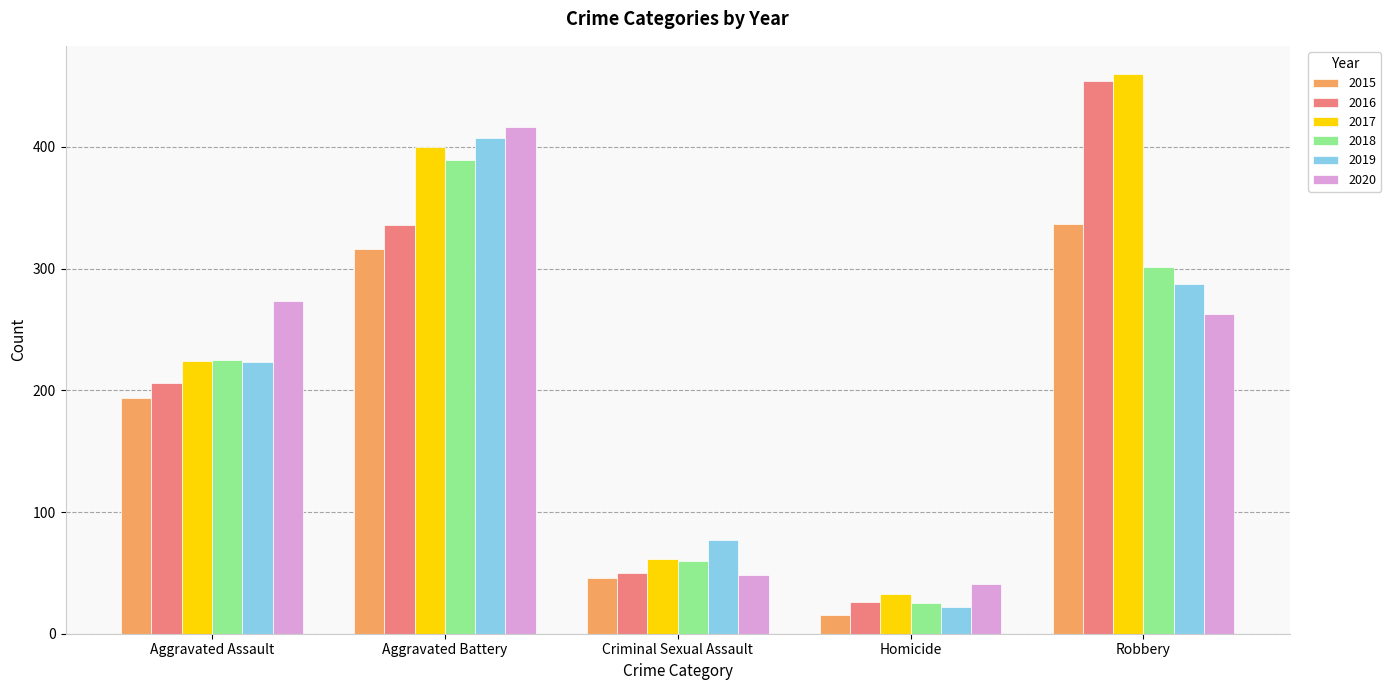

What is the difference between the maximum and minimum values in the 2015 series?

322